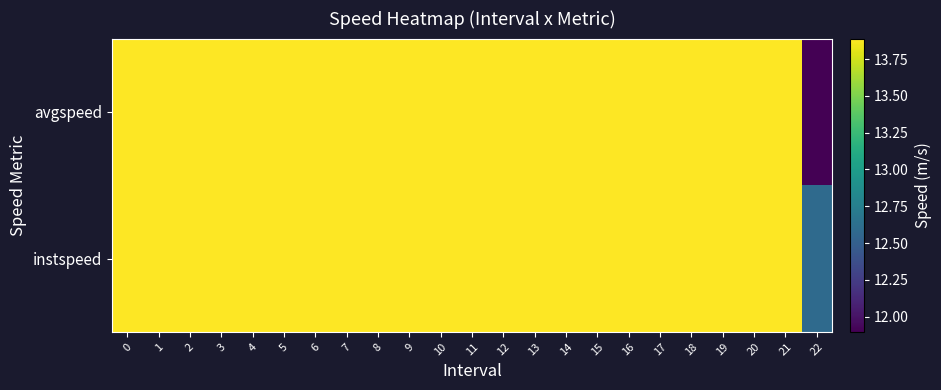

Reading left to right, extract all data points from this chart.

instspeed: 0=13.9	1=13.9	2=13.9	3=13.9	4=13.9	5=13.9	6=13.9	7=13.9	8=13.9	9=13.9	10=13.9	11=13.9	12=13.9	13=13.9	14=13.9	15=13.9	16=13.9	17=13.9	18=13.9	19=13.9	20=13.9	21=13.9	22=12.6
avgspeed: 0=13.9	1=13.9	2=13.9	3=13.9	4=13.9	5=13.9	6=13.9	7=13.9	8=13.9	9=13.9	10=13.9	11=13.9	12=13.9	13=13.9	14=13.9	15=13.9	16=13.9	17=13.9	18=13.9	19=13.9	20=13.9	21=13.9	22=11.9